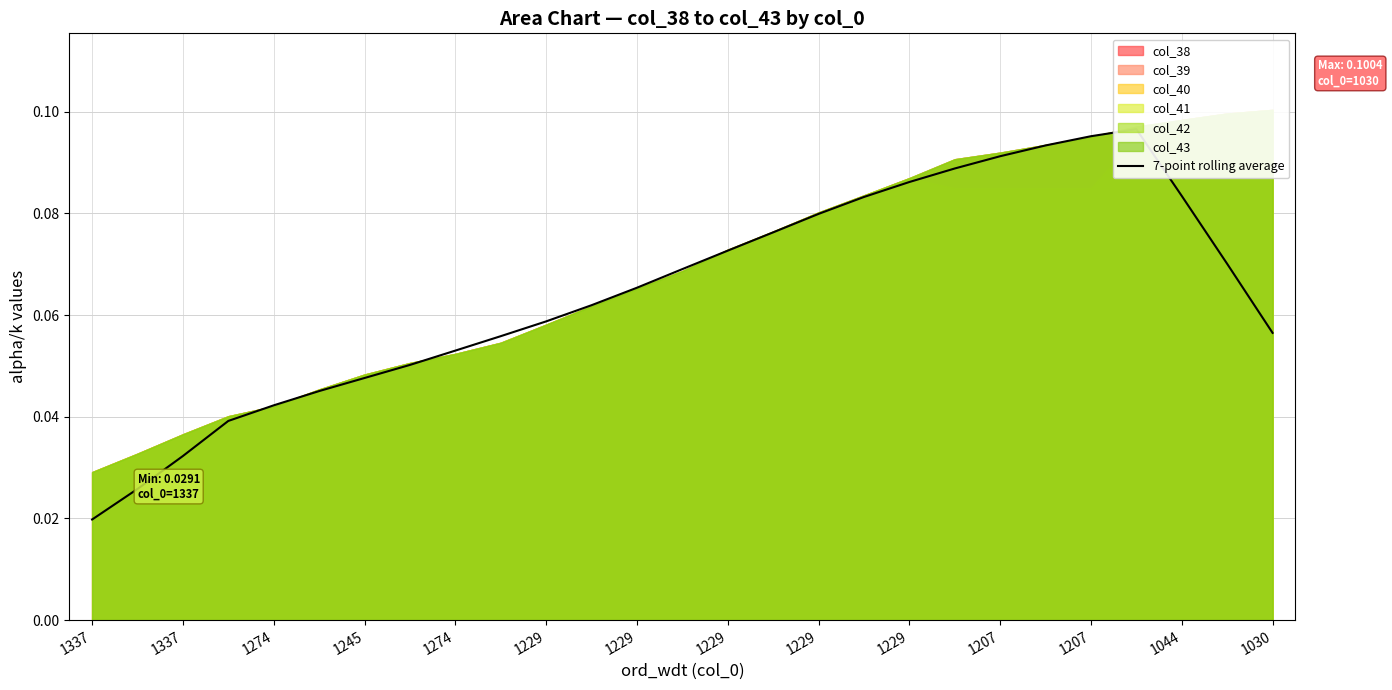

True or false: the data shows 0.1 at 25.

False